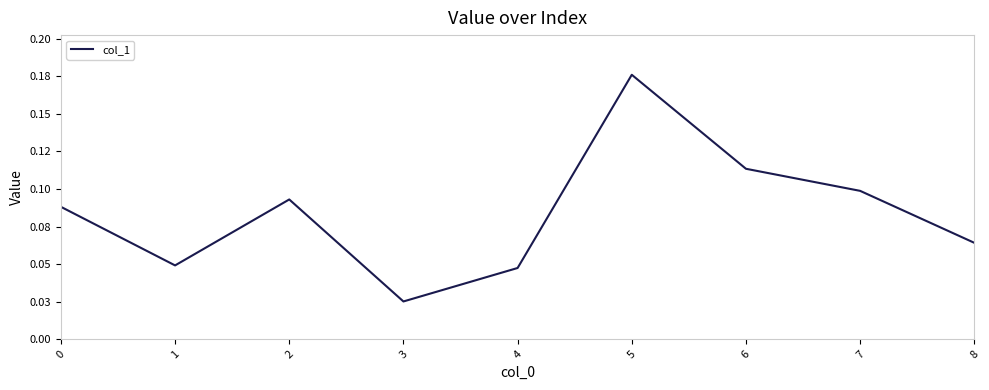

Does the chart display data point markers on the line(s)?

No